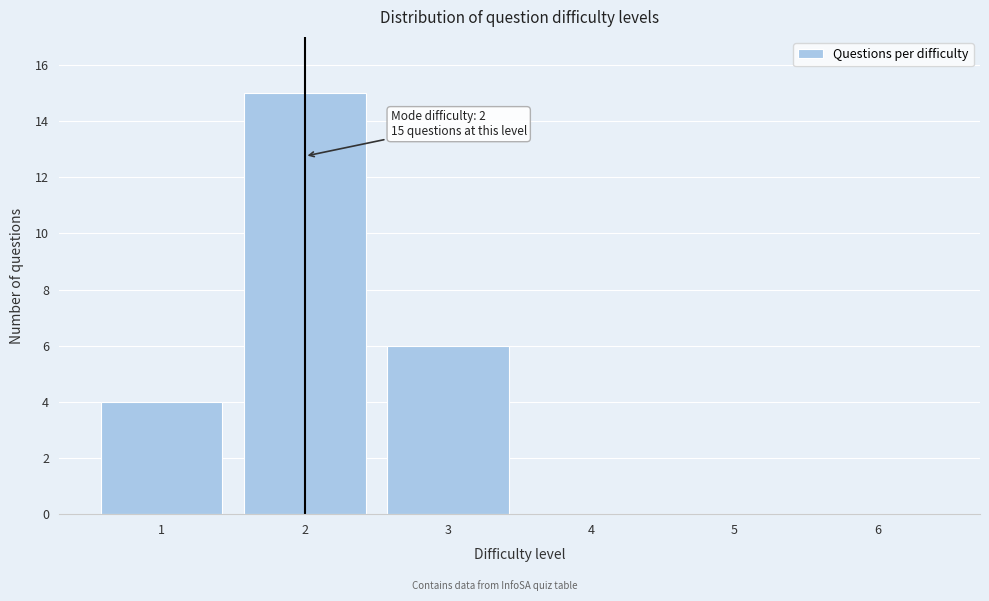

Reading left to right, list all the values displayed in this chart.

1=4	2=15	3=6	4=0	5=0	6=0